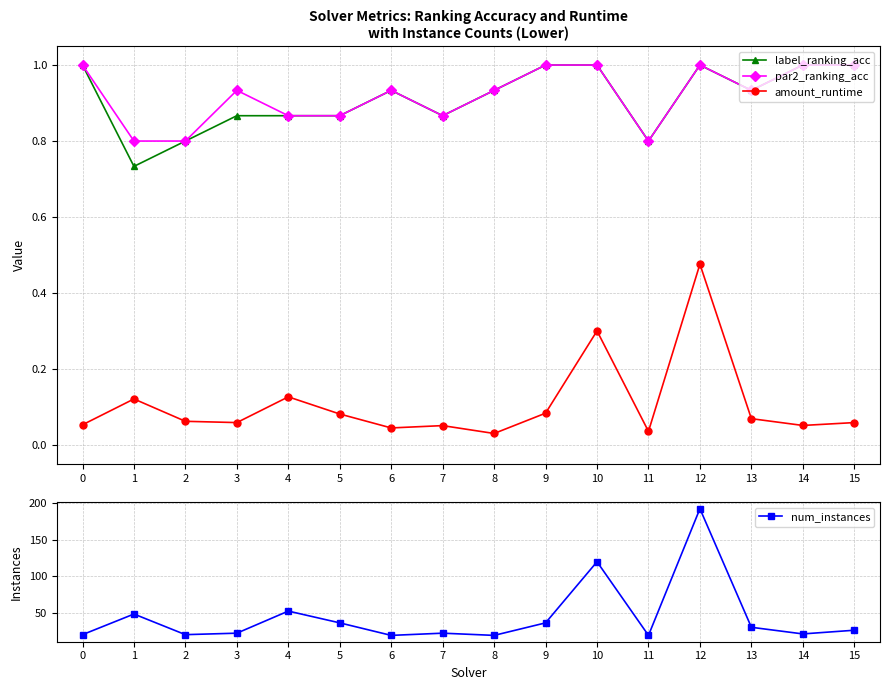

Count the par2_ranking_acc values in the range 0 to 1.

16